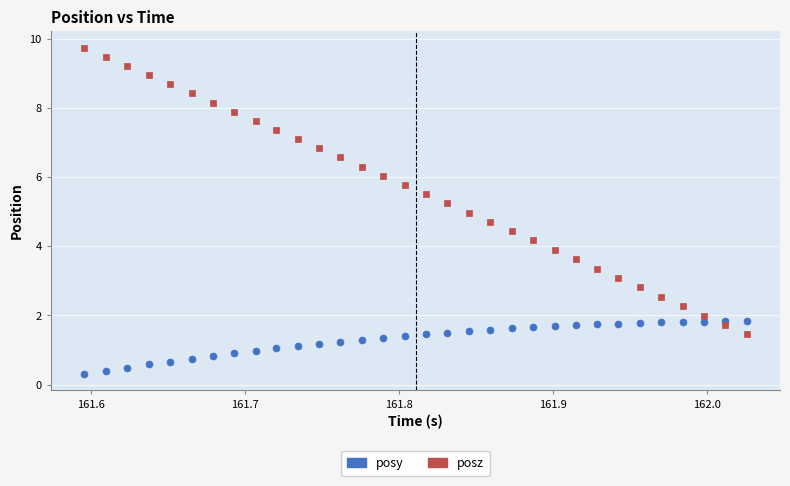

Which series has the largest Y range (max minus min)?

posz